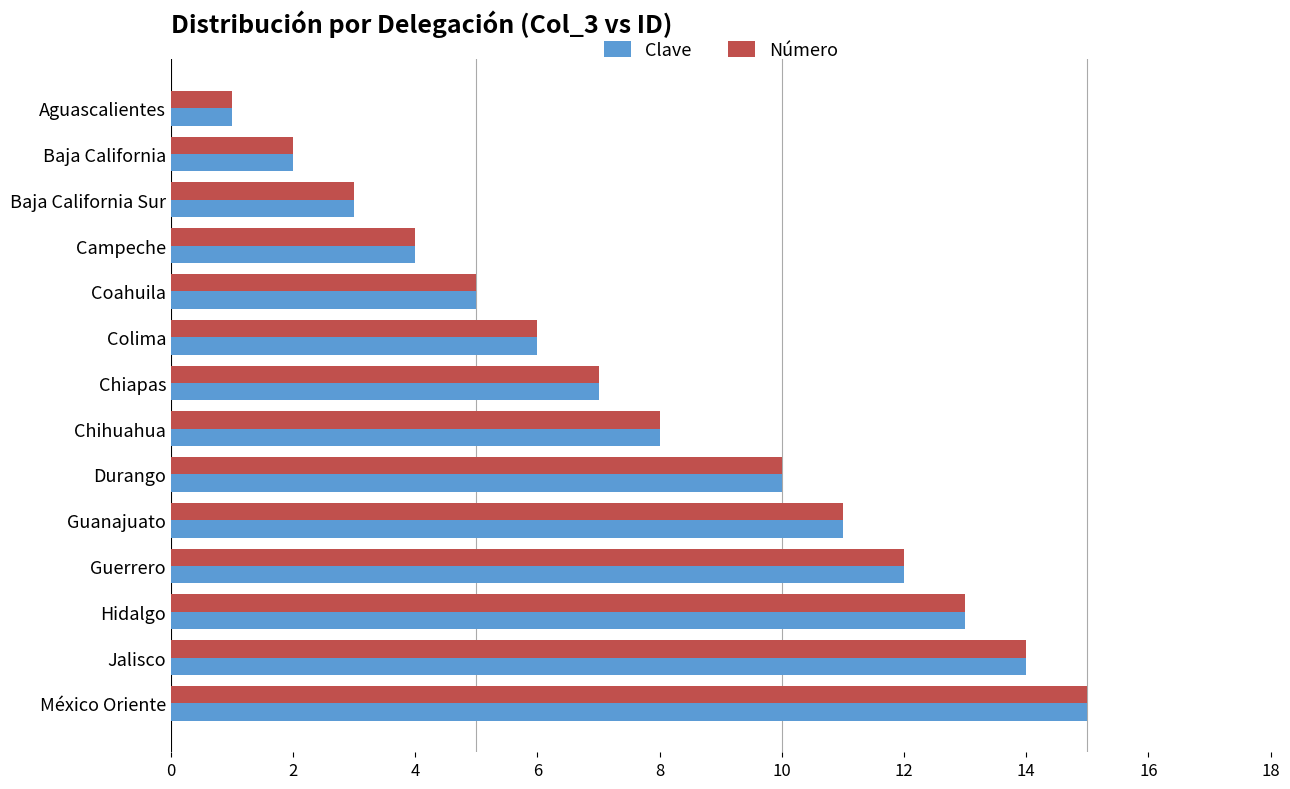

What is the greatest value displayed?

15